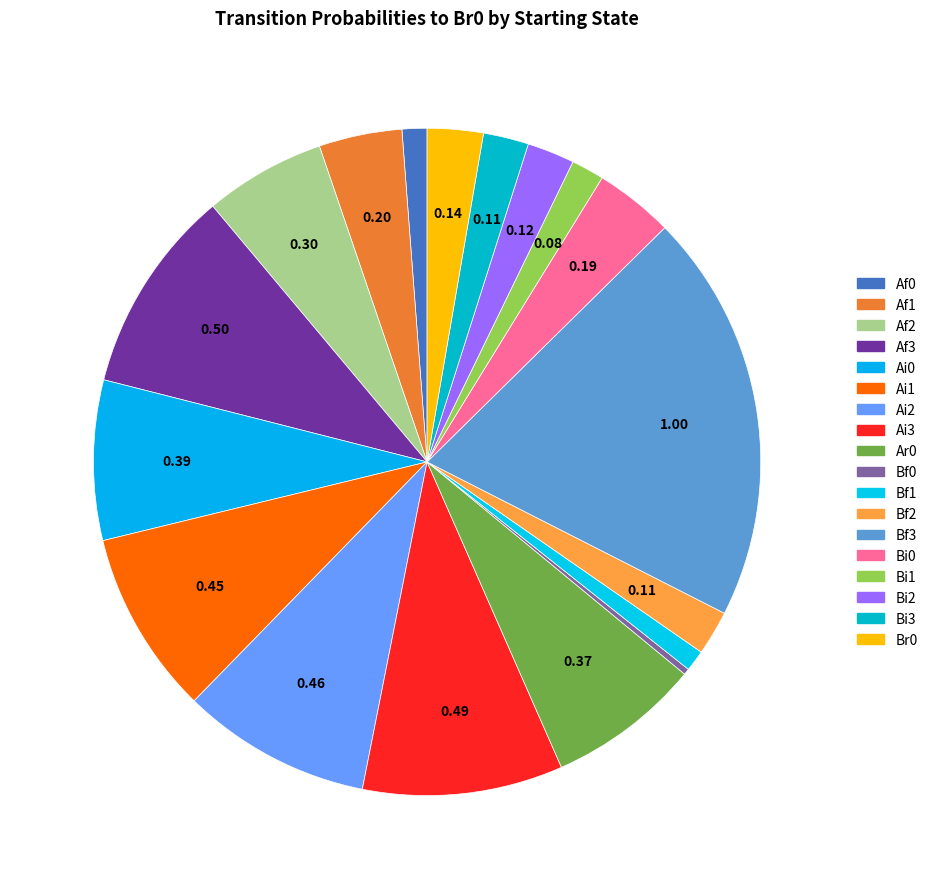

Is it true that Bi2 is 2% of the pie?

True